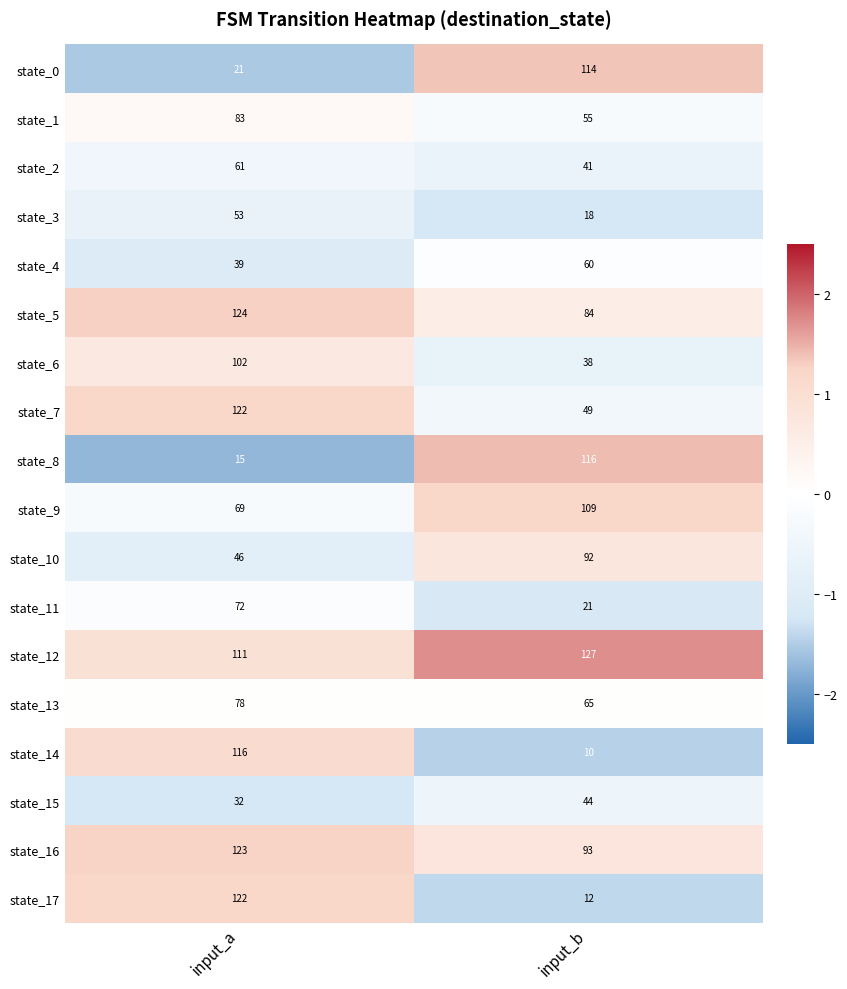

What is the average value of the state_1 series?

69